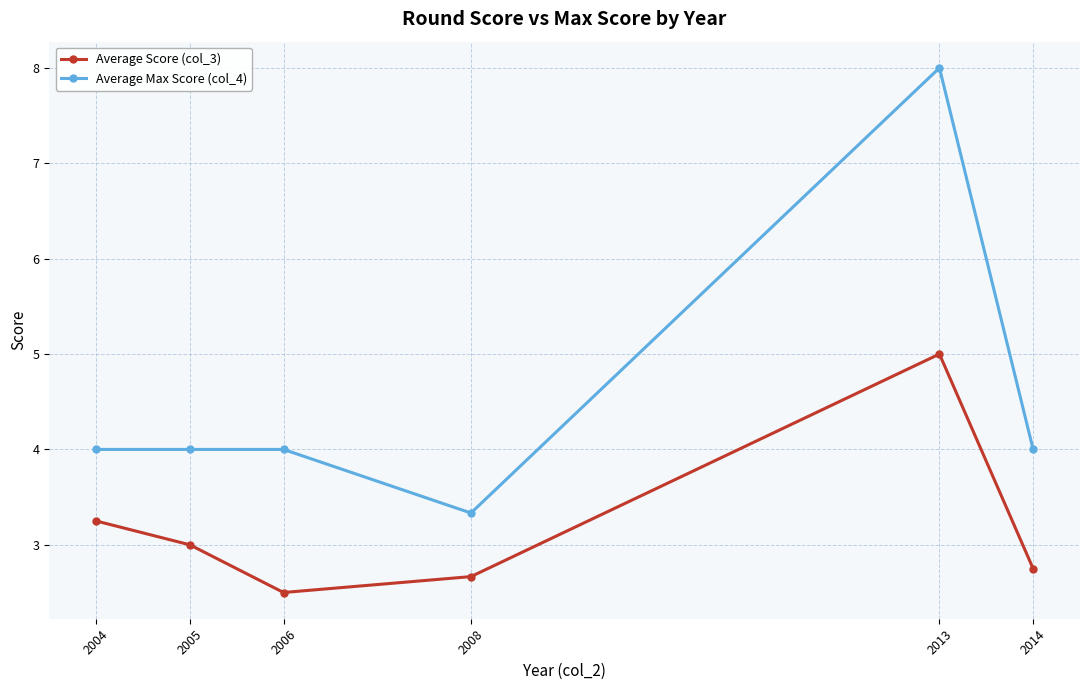

The Average Max Score (col_4) series shows 8.0 at 2013. True or false?

True